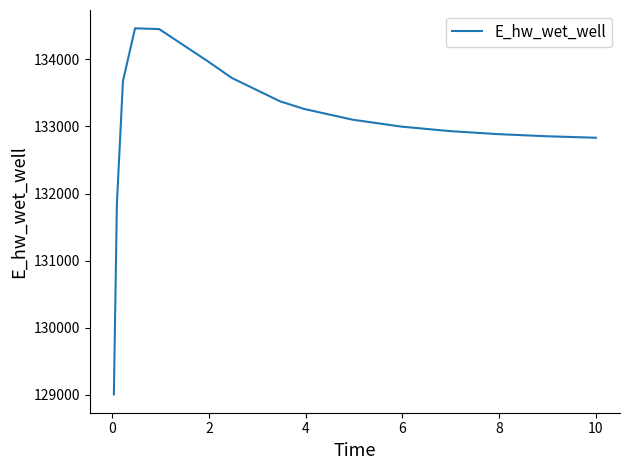

What is the difference between the maximum and minimum values?

5453.6